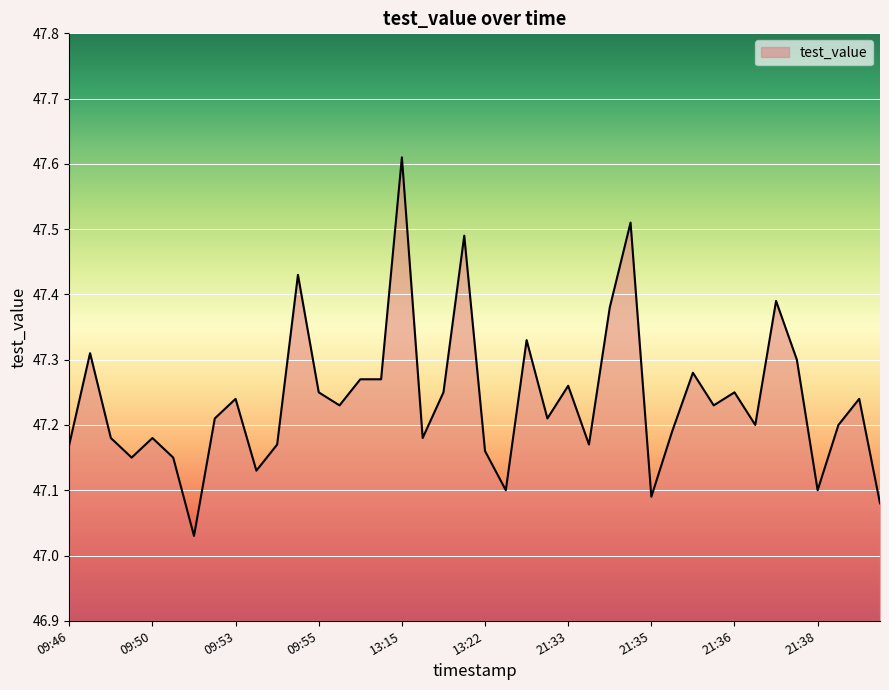

How many lines are shown in the chart?

1